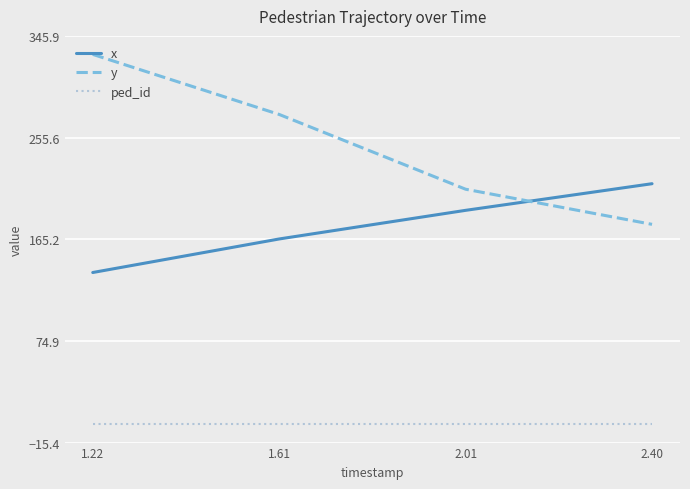

What is the lowest value of the x series?

135.7